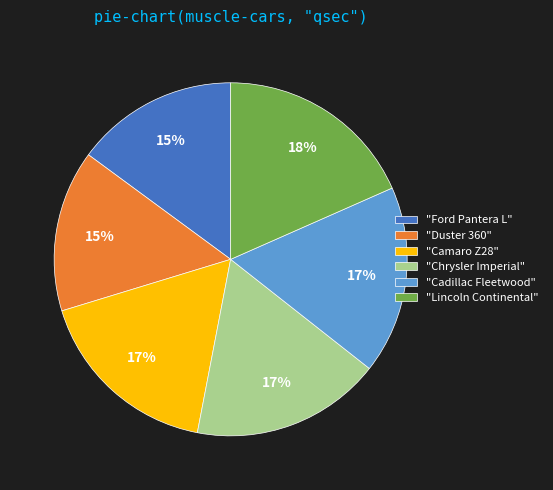

Between "Lincoln Continental" and "Ford Pantera L", which is larger?

"Lincoln Continental"